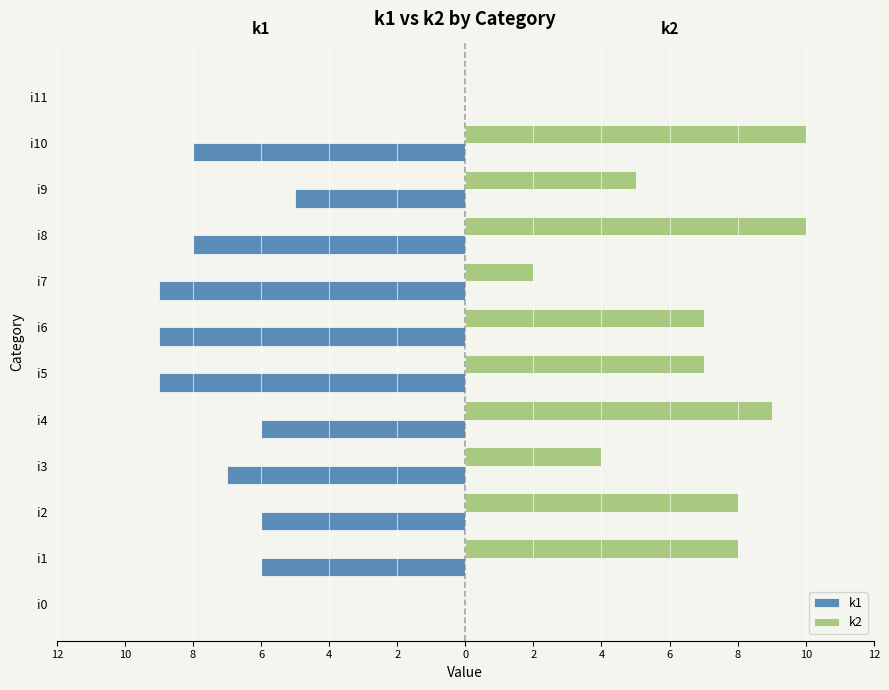

What are all the series names shown in the legend?

k1, k2